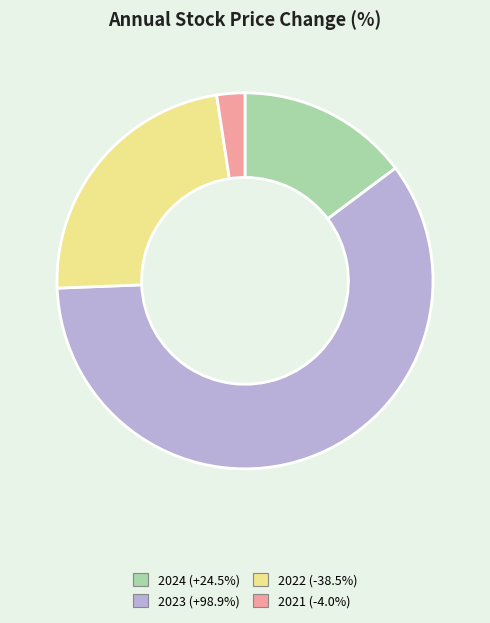

The 2024 slice represents 44% of the pie. True or false?

False